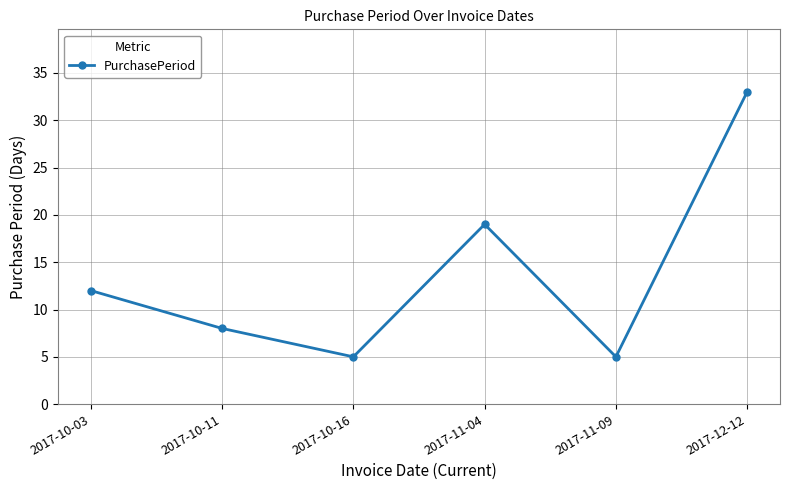

Reading left to right, list all the values displayed in this chart.

12	8	5	19	5	33